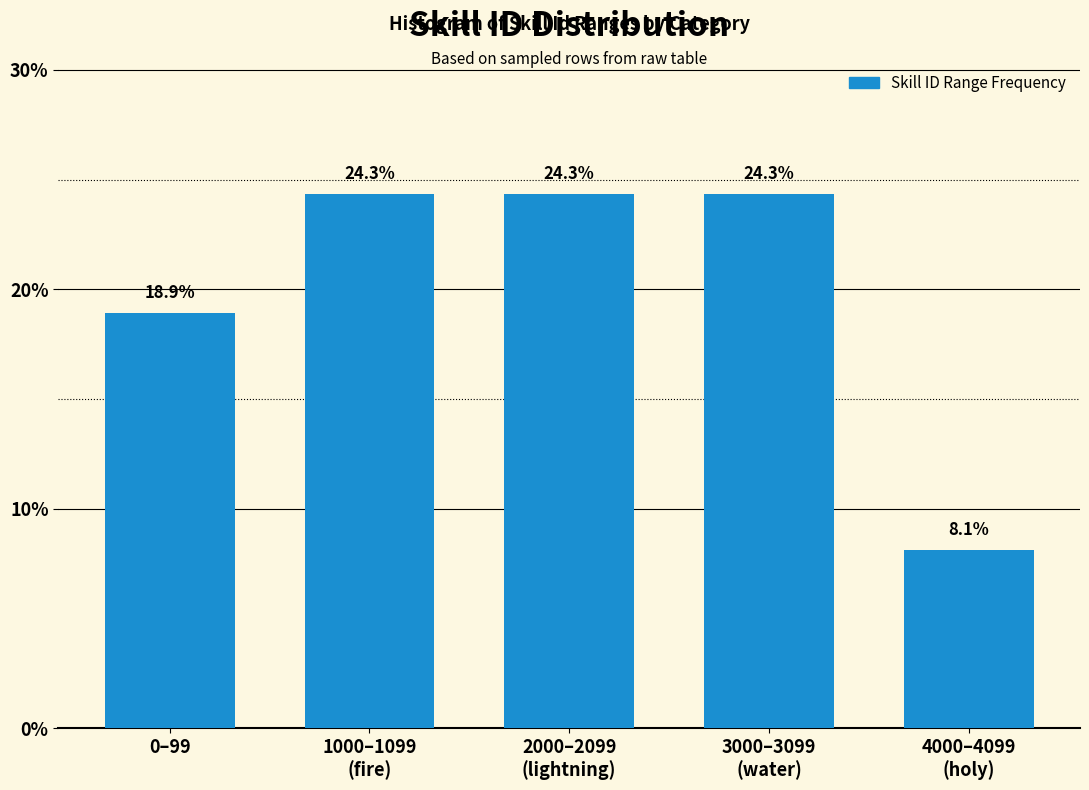

Reading left to right, what are all the values shown in this chart?

18.9	24.3	24.3	24.3	8.1